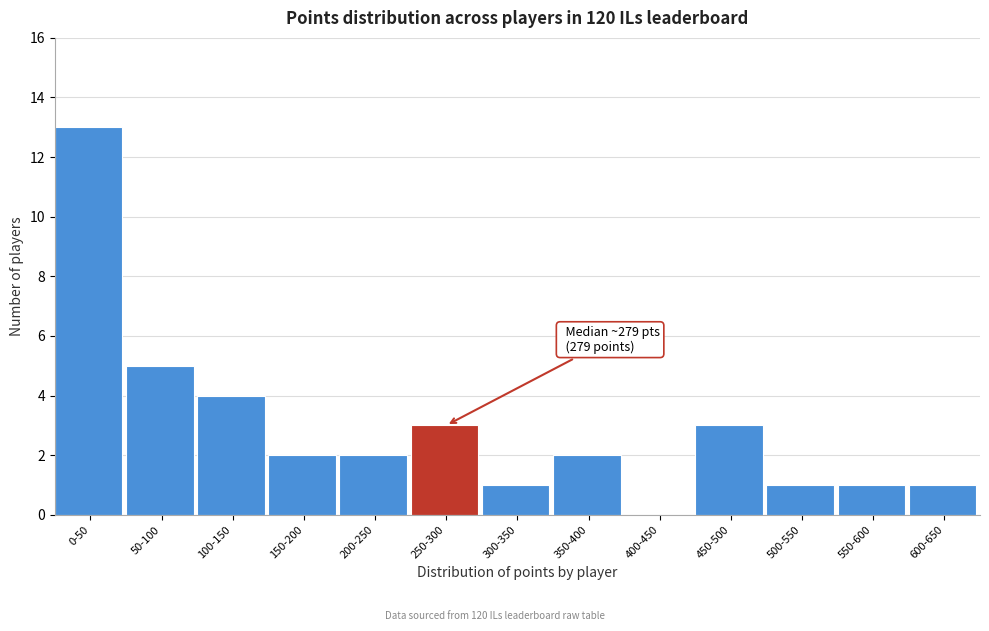

Reading right to left, extract all data points from this chart.

600-650=1	550-600=1	500-550=1	450-500=3	400-450=0	350-400=2	300-350=1	250-300=3	200-250=2	150-200=2	100-150=4	50-100=5	0-50=13